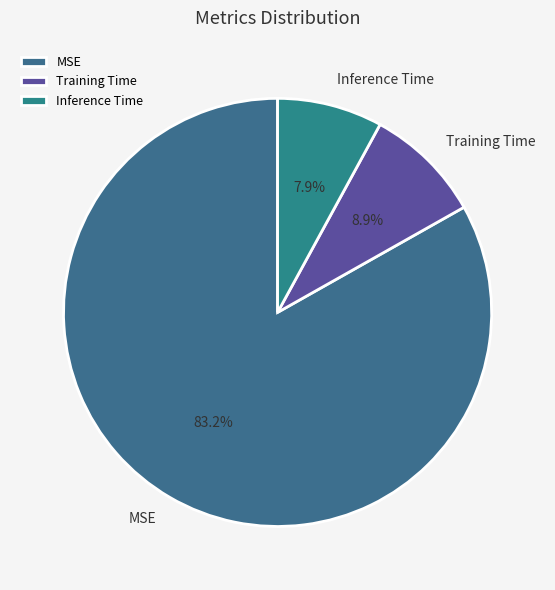

To the nearest percent, what portion does Inference Time represent?

8%